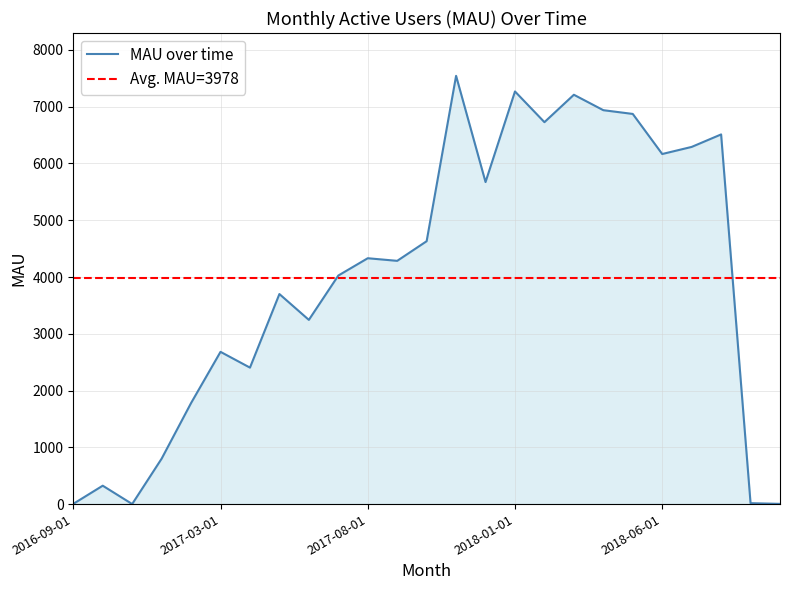

What is the change in value from 2017-09-01 to 2018-06-01?

+1882